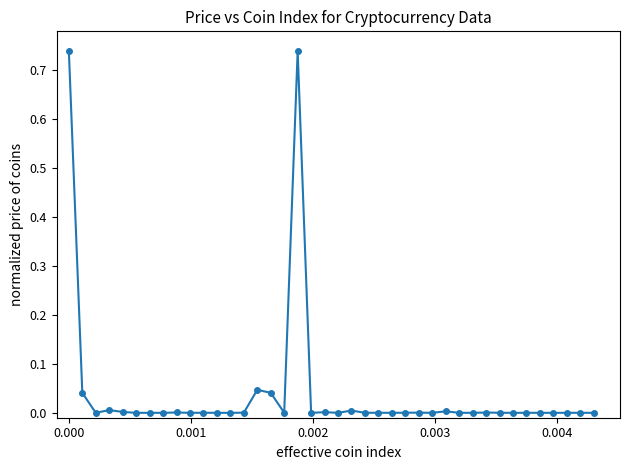

True or false: the data has more than 0 interior local peaks.

True